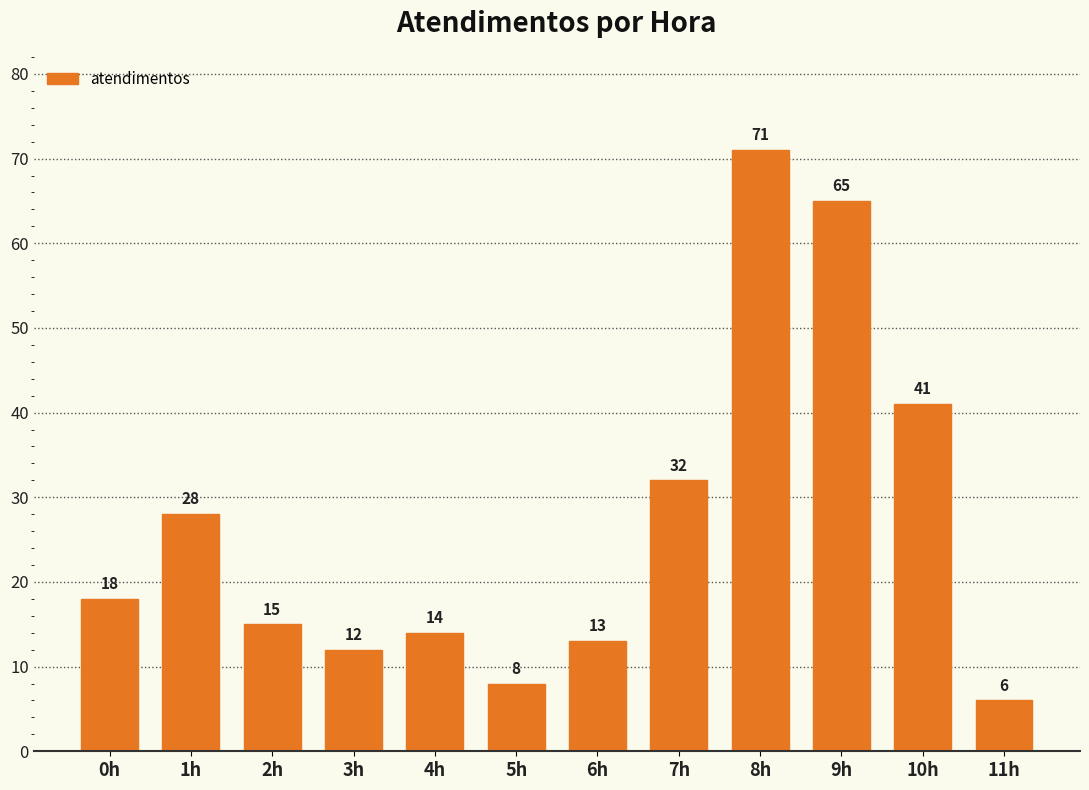

At which category does the chart reach its minimum across all series?

11h